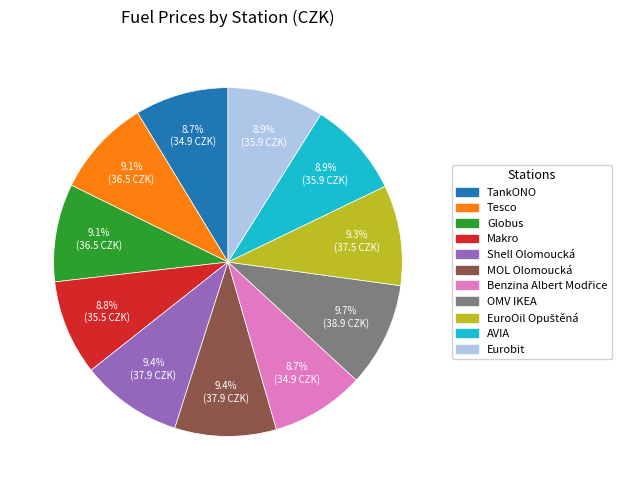

What portion of the pie excludes Tesco?

90.9%